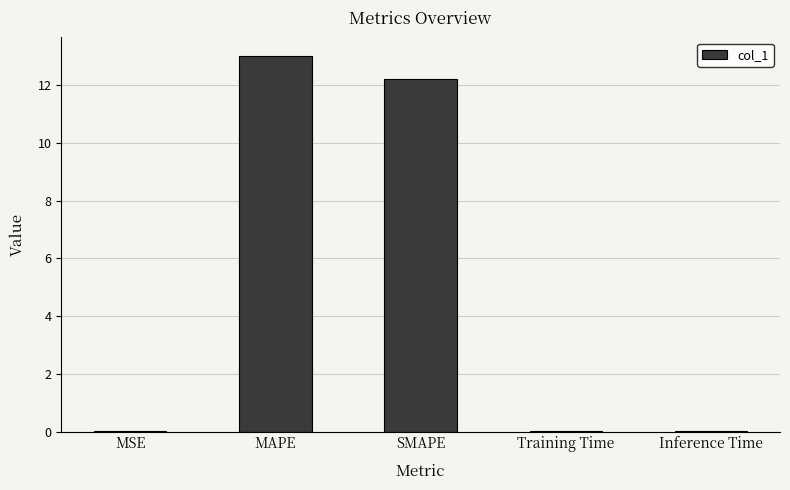

Are the bars grouped side by side (vs. stacked)?

No